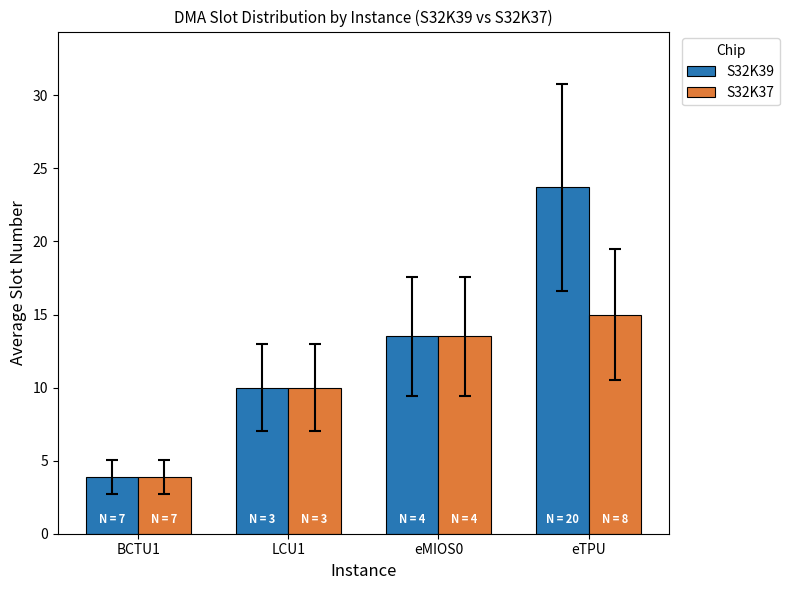

Reading right to left, list all the values displayed in this chart.

S32K39: 23.7	13.5	10.0	3.9
S32K37: 15.0	13.5	10.0	3.9